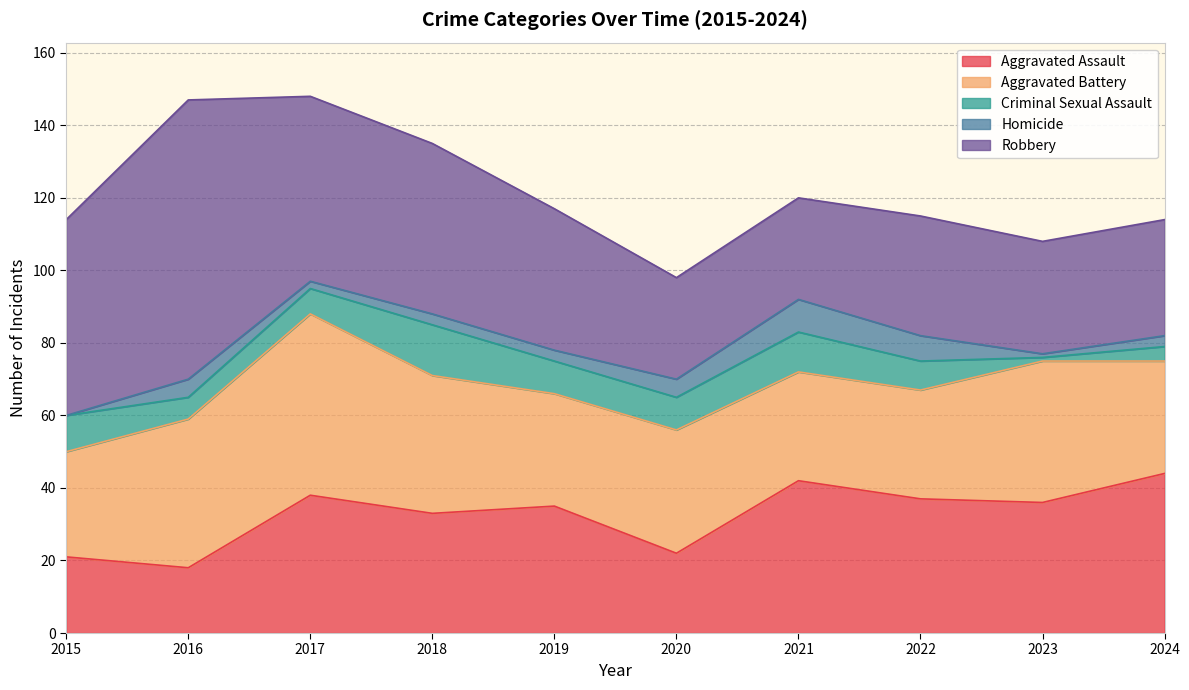

How many data points in Robbery are above 39?

4